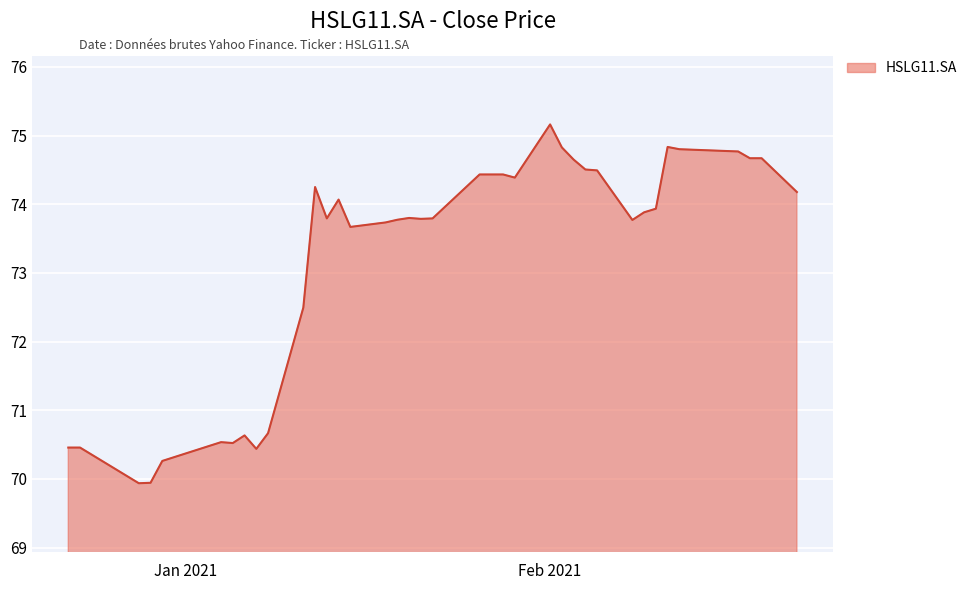

What is the greatest value displayed?

75.2